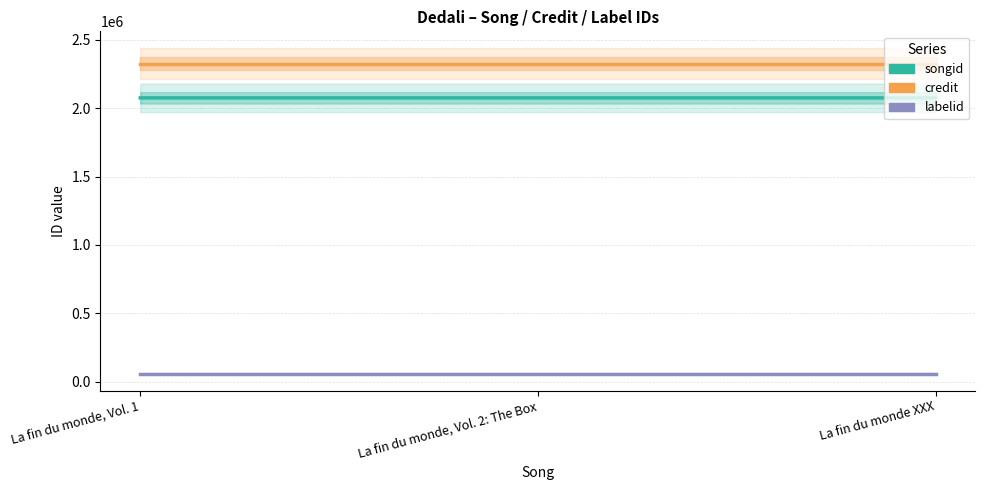

Reading left to right, list all the values displayed in this chart.

songid: 2075085	2075118	2075127
credit: 2326161	2326161	2326161
labelid: 57662	57662	57662